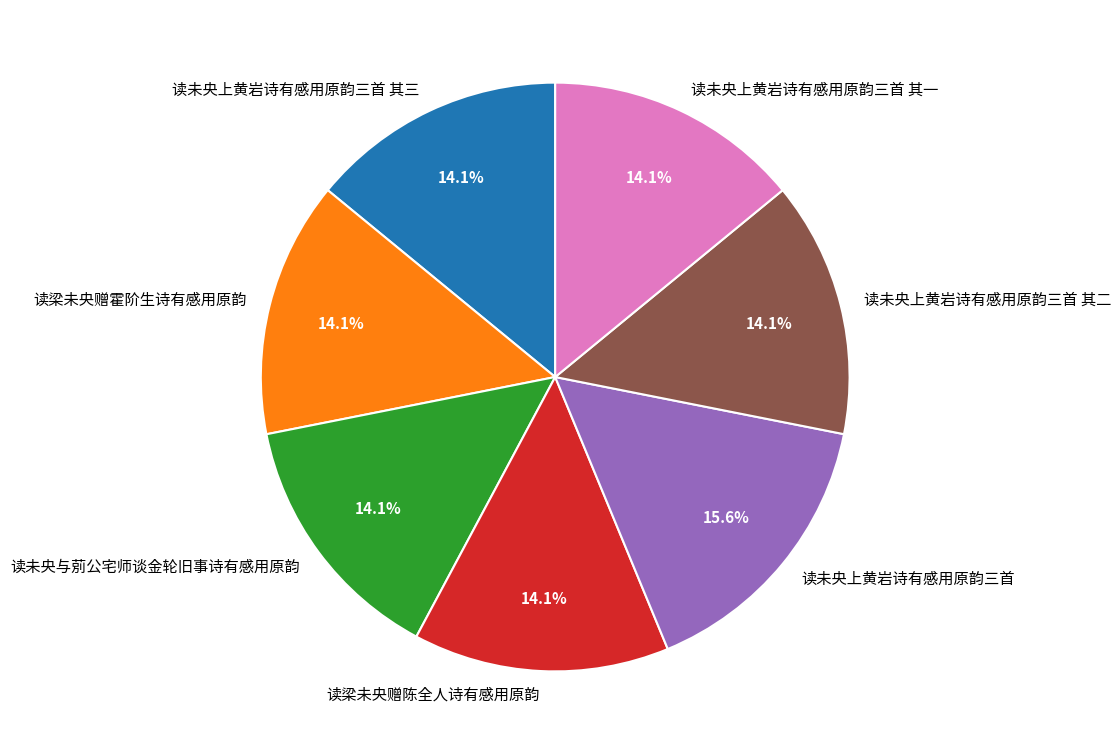

The 读梁未央赠陈全人诗有感用原韵 slice represents 14% of the pie. True or false?

True